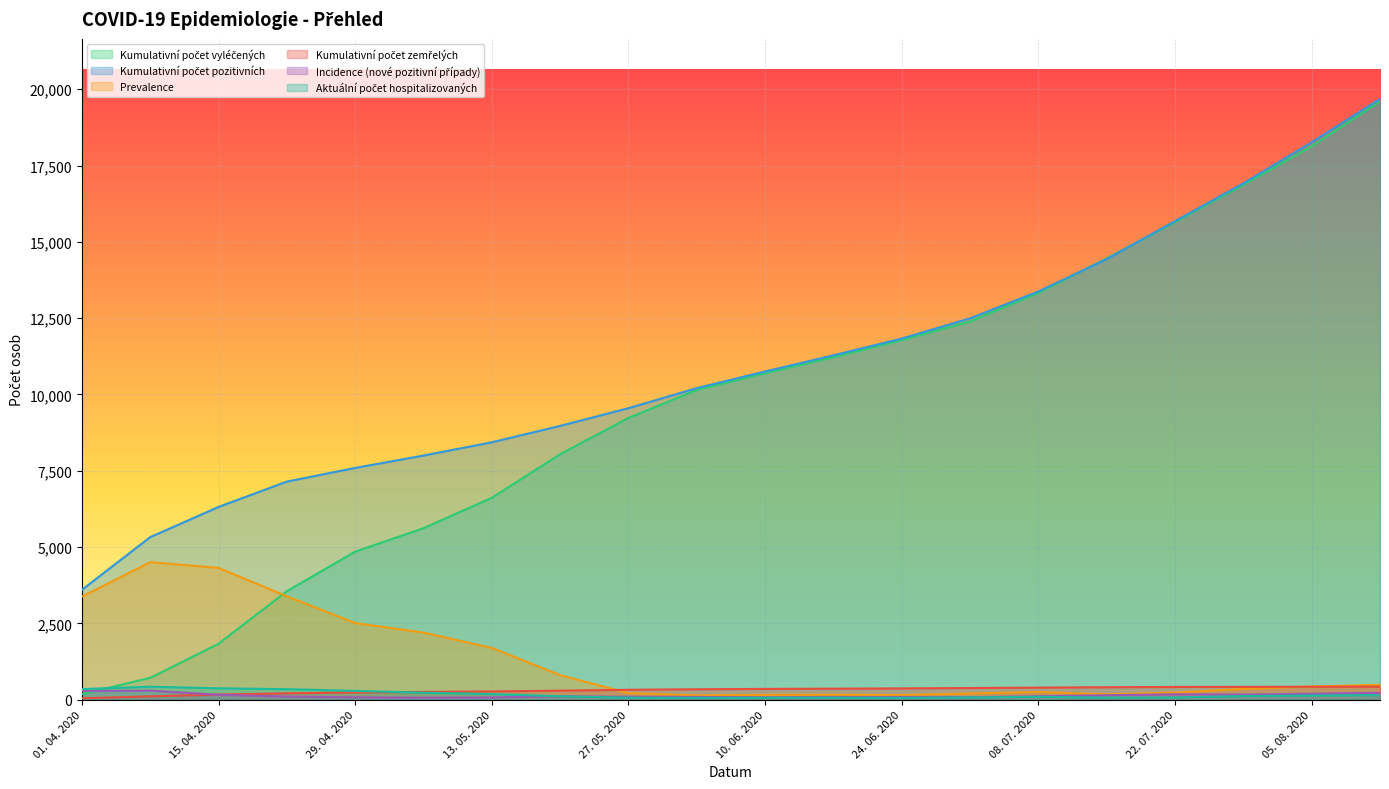

At which label does Prevalence reach its peak?

08. 04. 2020